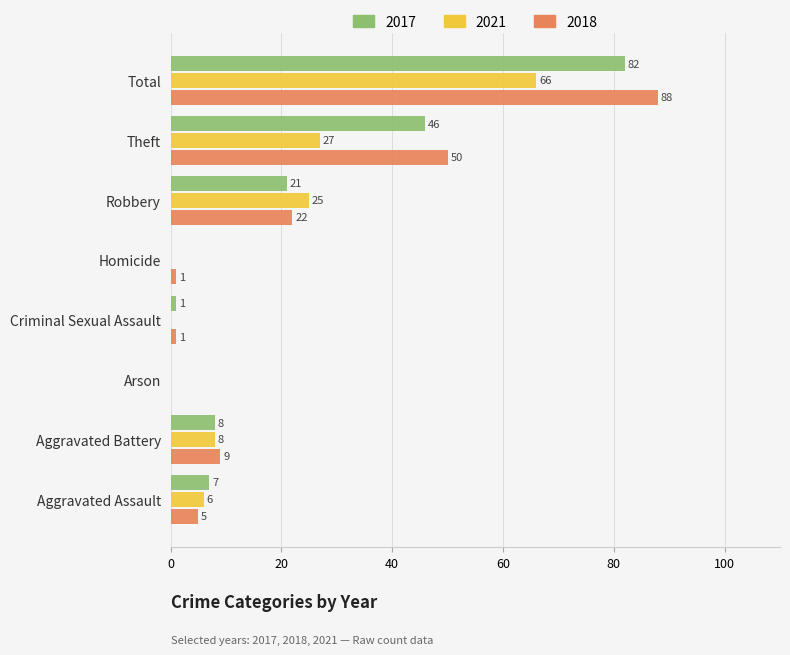

At which category is the sum across all series the highest?

Total